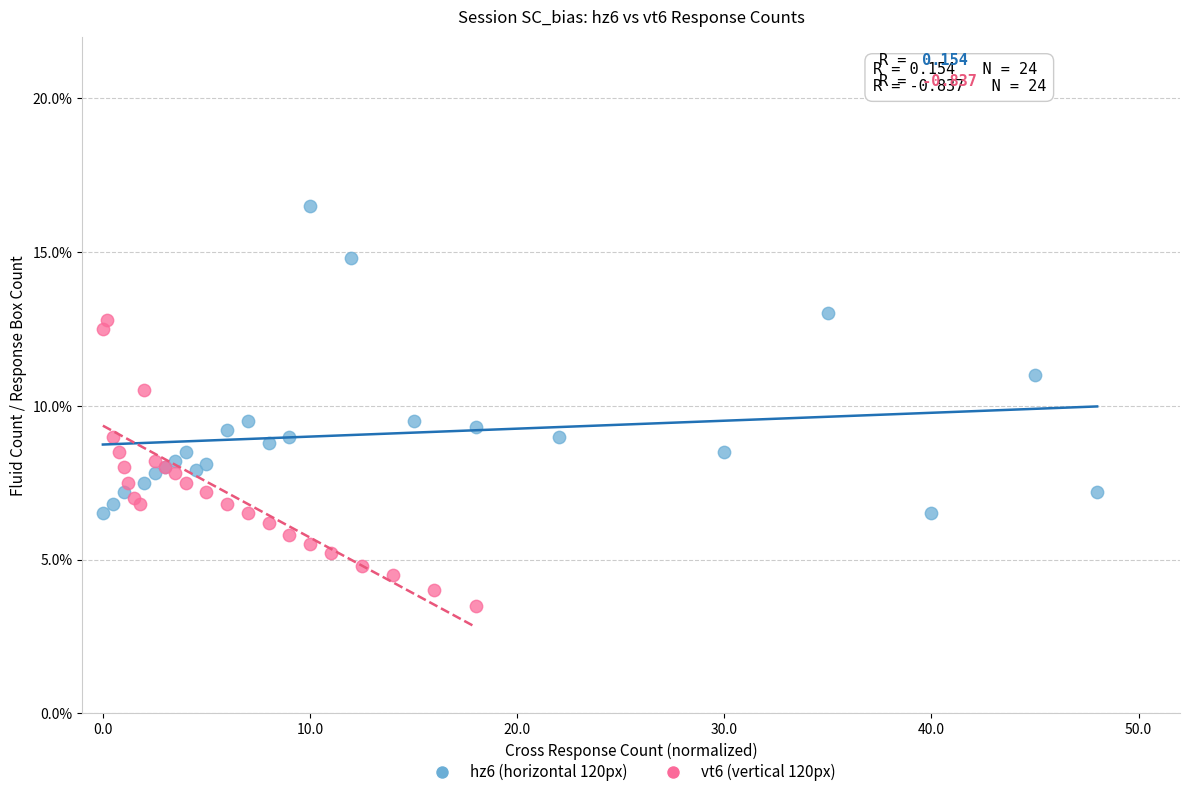

Which series contains the lowest Y value?

vt6 (vertical 120px)